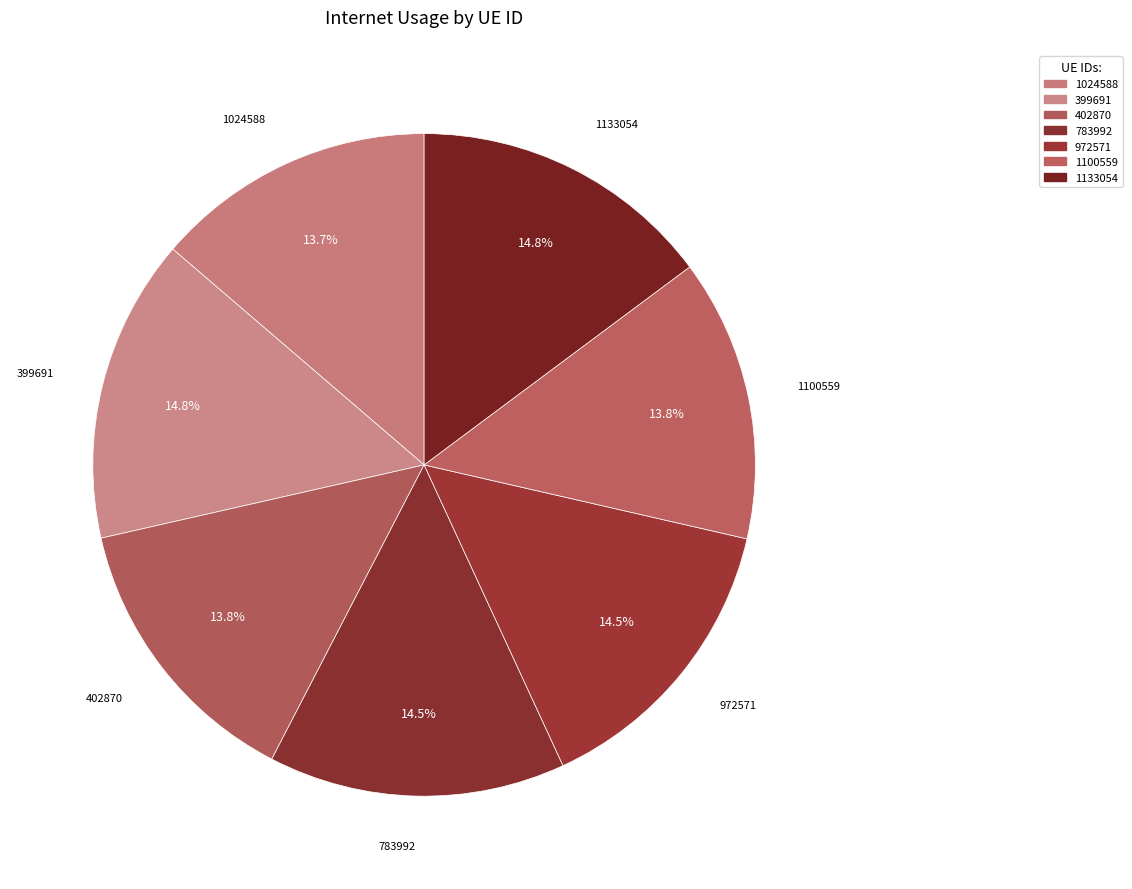

Do 783992 and 402870 together represent more than half of the pie?

No